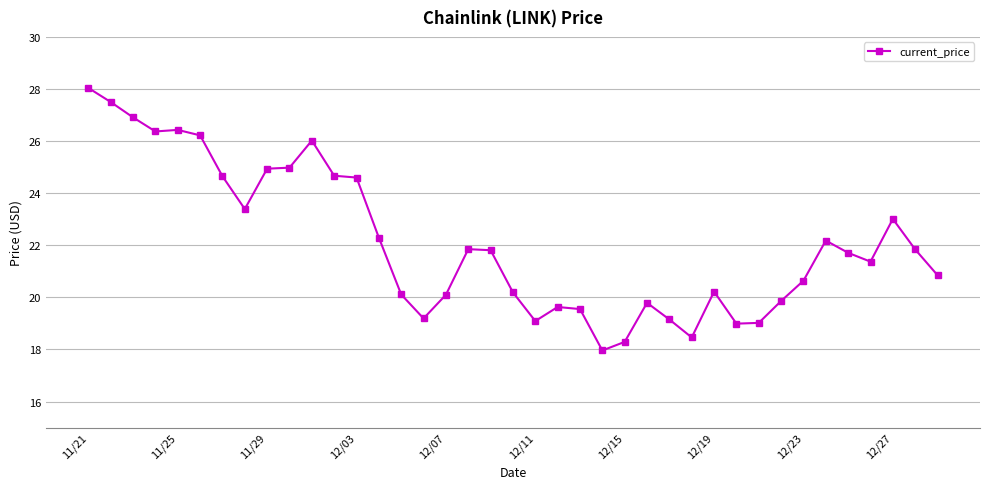

What is the value of the 37th point from the left?

23.0